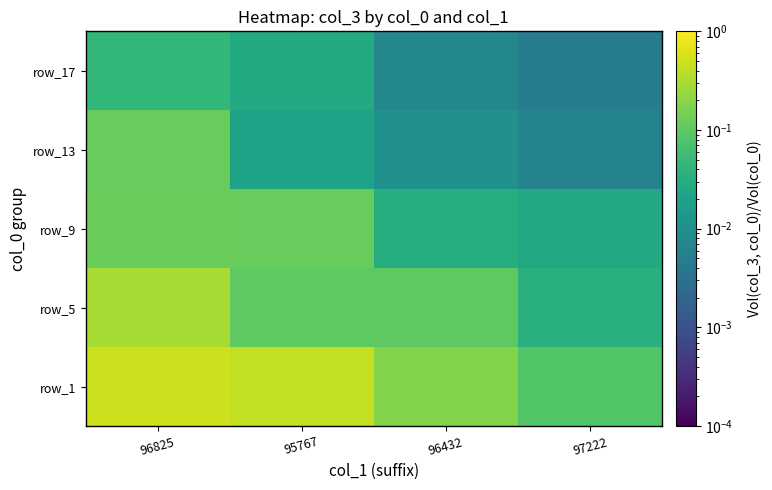

At which category does the chart reach its minimum across all series?

97222